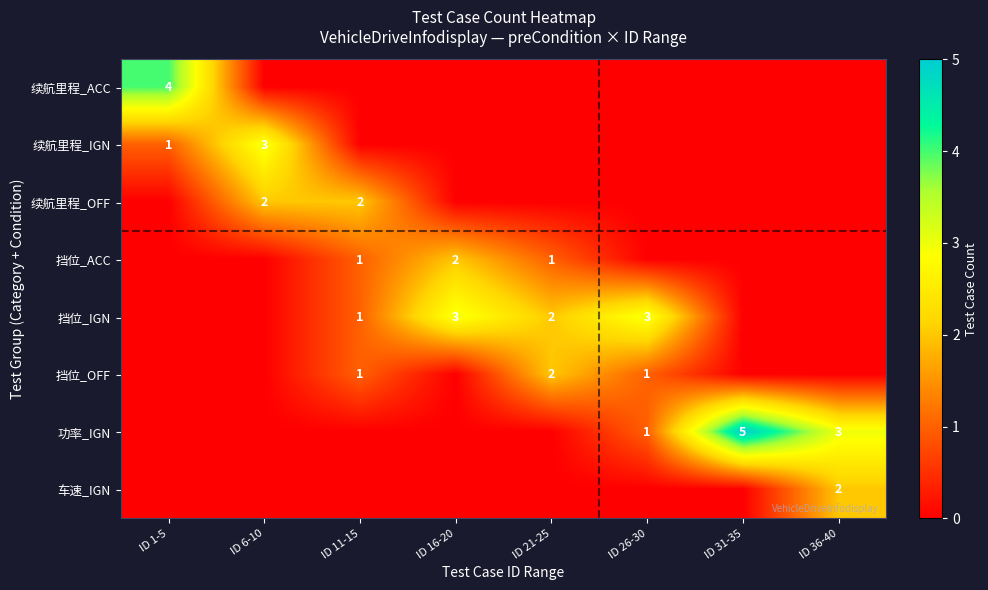

The value of 挡位_OFF at ID 21-25 is 2. True or false?

True